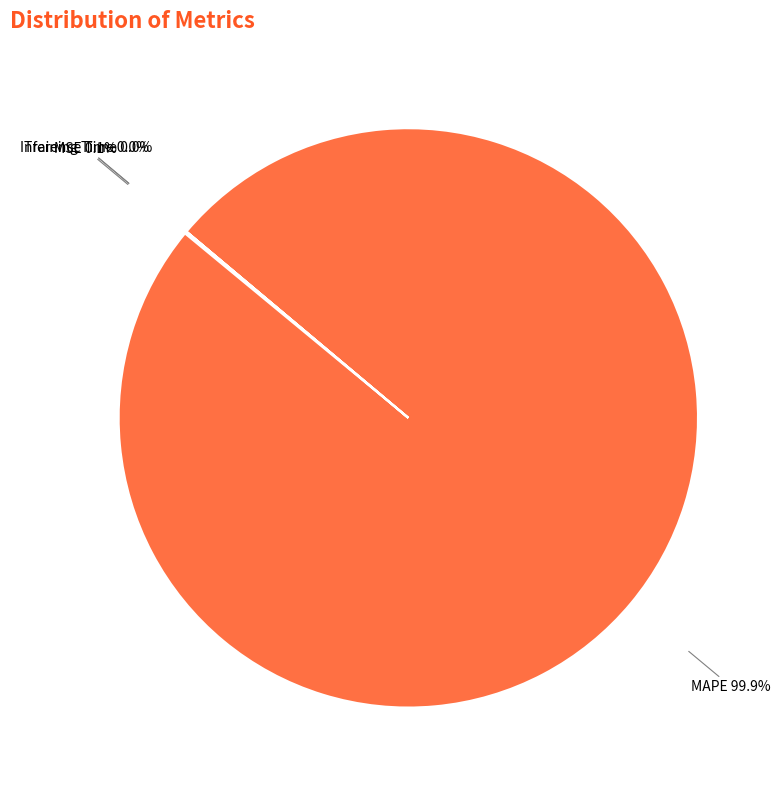

Which slice is the largest?

MAPE